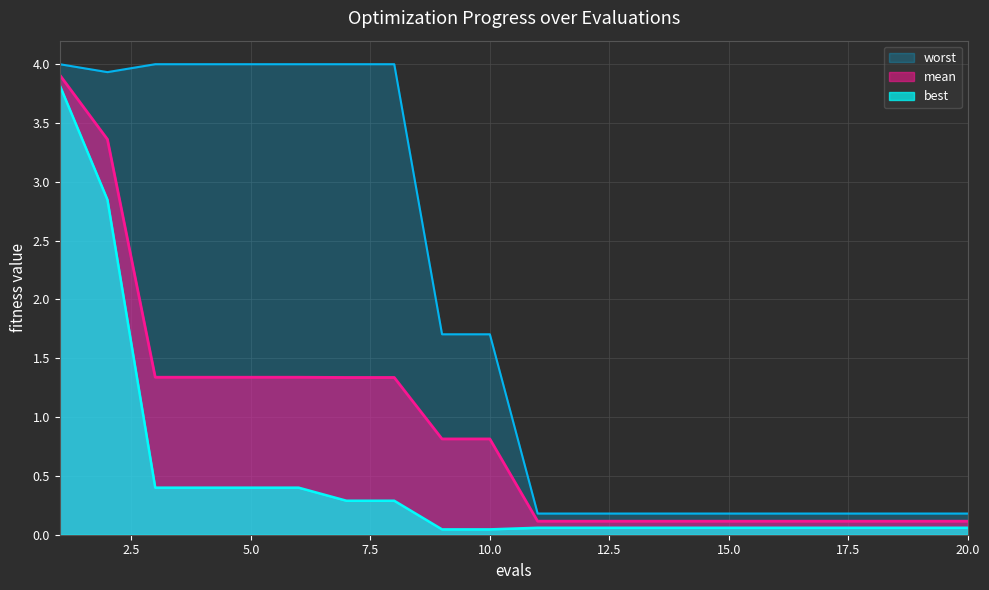

True or false: worst and mean cross at least once.

False